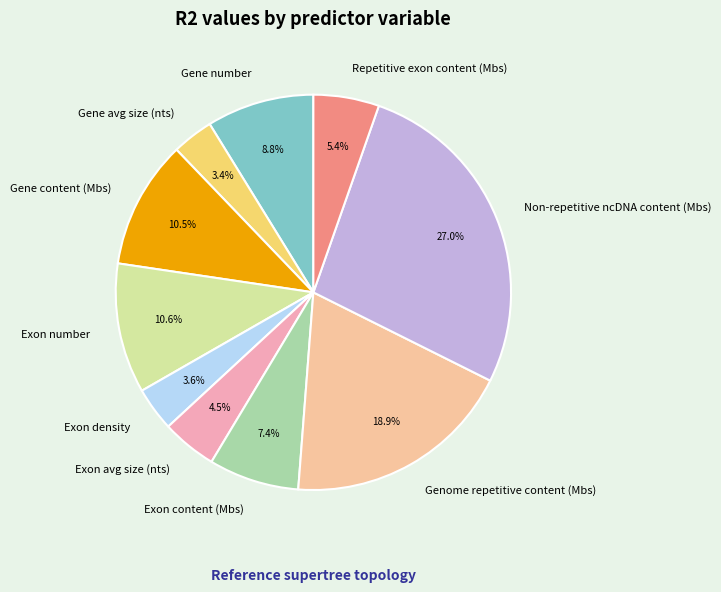

Which has a higher value, Exon number or Gene avg size (nts)?

Exon number